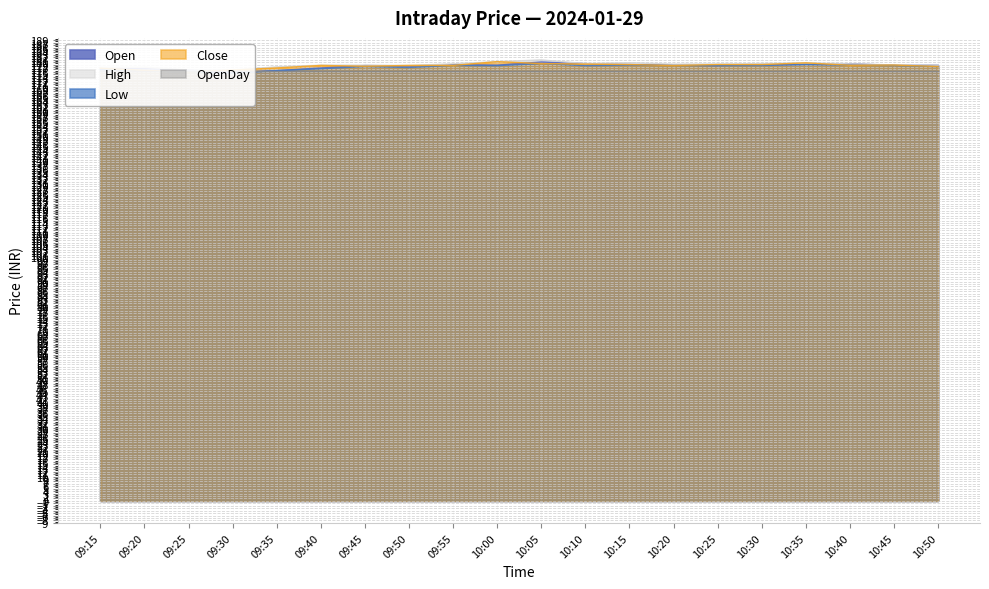

Reading left to right, what are all the values shown in this chart?

Open: 09:15=177.2	09:20=177.4	09:25=176.8	09:30=175.8	09:35=176.5	09:40=177.6	09:45=178.6	09:50=178.4	09:55=178.9	10:00=178.8	10:05=180.1	10:10=179.4	10:15=179.0	10:20=178.8	10:25=178.6	10:30=179.0	10:35=179.1	10:40=179.3	10:45=178.7	10:50=178.7
High: 09:15=177.8	09:20=177.9	09:25=176.8	09:30=176.8	09:35=178.1	09:40=178.8	09:45=178.8	09:50=178.7	09:55=179.3	10:00=180.2	10:05=180.9	10:10=179.4	10:15=179.8	10:20=179.2	10:25=179.2	10:30=179.4	10:35=179.7	10:40=179.3	10:45=178.8	10:50=178.7
Low: 09:15=176.8	09:20=176.6	09:25=175.8	09:30=175.5	09:35=176.5	09:40=177.3	09:45=178.2	09:50=177.8	09:55=178.7	10:00=178.6	10:05=179.4	10:10=178.6	10:15=178.8	10:20=178.6	10:25=178.6	10:30=178.6	10:35=179.0	10:40=178.7	10:45=178.6	10:50=178.2
Close: 09:15=177.5	09:20=176.6	09:25=175.9	09:30=176.8	09:35=177.6	09:40=178.7	09:45=178.3	09:50=178.7	09:55=178.7	10:00=180.2	10:05=179.4	10:10=179.2	10:15=179.0	10:20=178.6	10:25=179.0	10:30=179.0	10:35=179.7	10:40=178.7	10:45=178.8	10:50=178.2